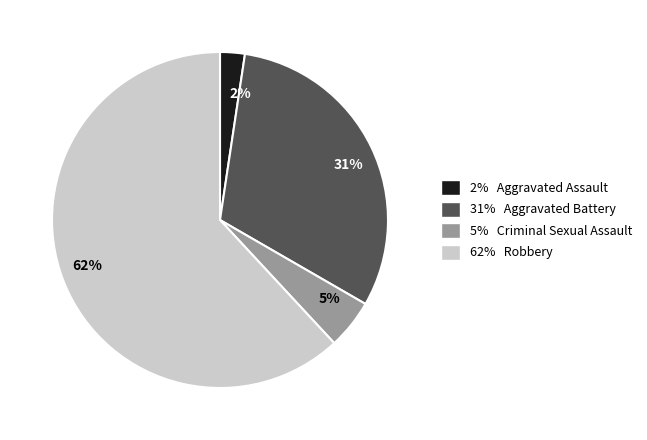

Is it true that 2% is 2% of the pie?

True